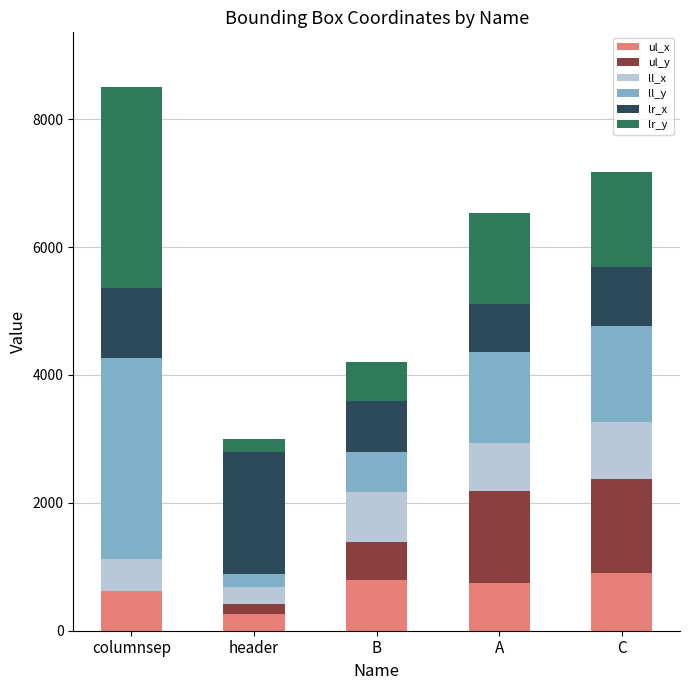

True or false: ul_x has a value of 1276 at A.

False